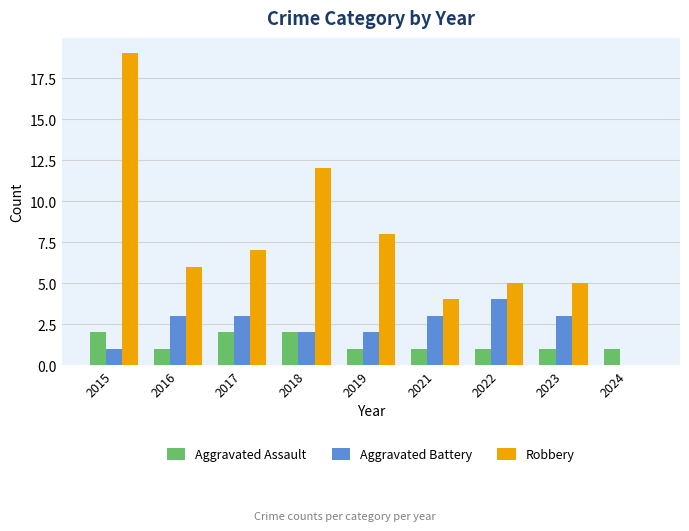

What are all the series names shown in the legend?

Aggravated Assault, Aggravated Battery, Robbery